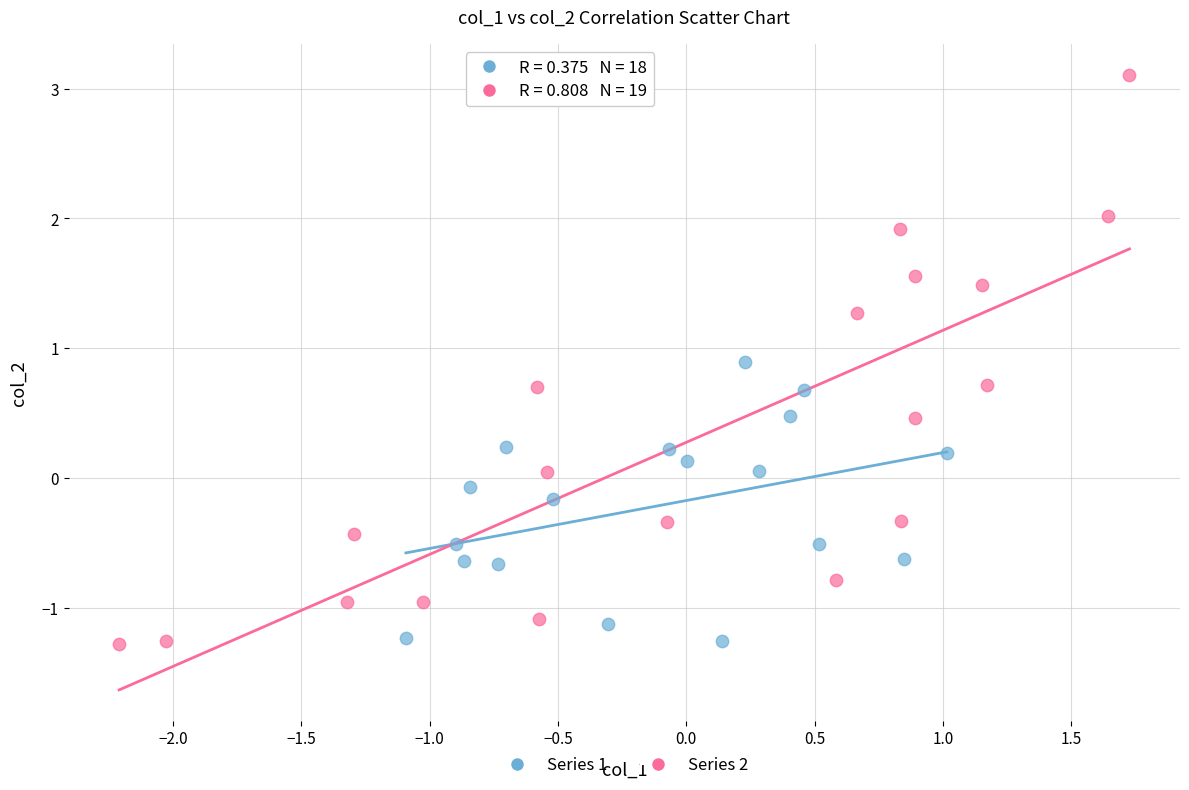

What are all the series names shown in the legend?

Series 1, Series 2